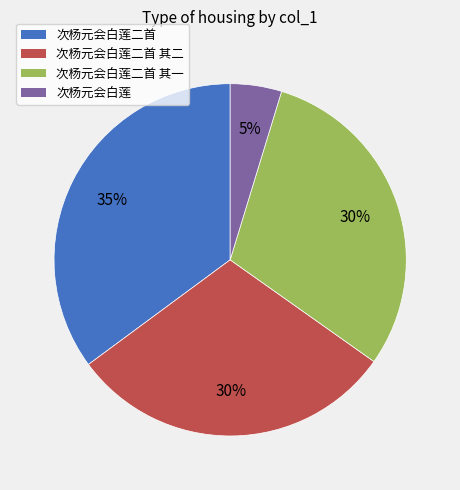

To the nearest percent, what is the difference between the largest and smallest slice percentages?

30%